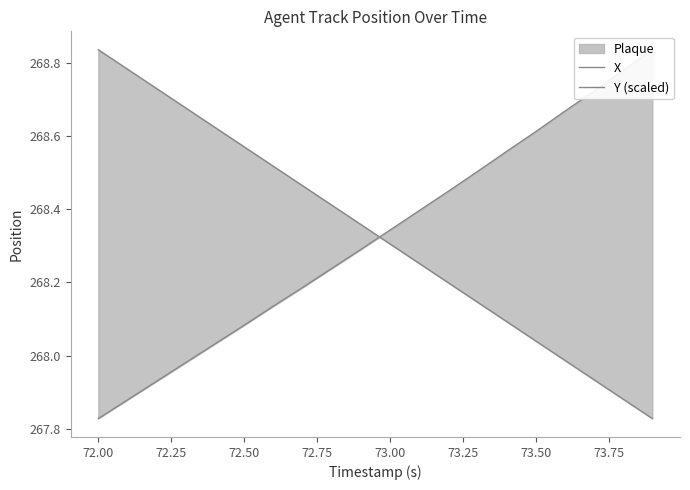

Where is X nearest to the value 268?

72.50